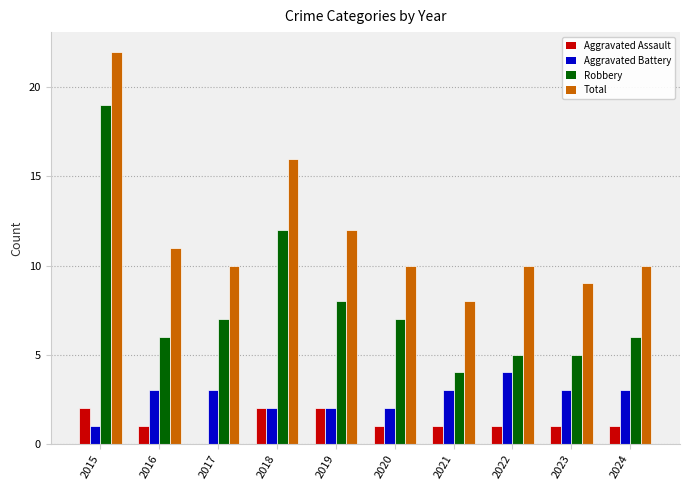

Is it true that Robbery equals 10 at 2017?

False